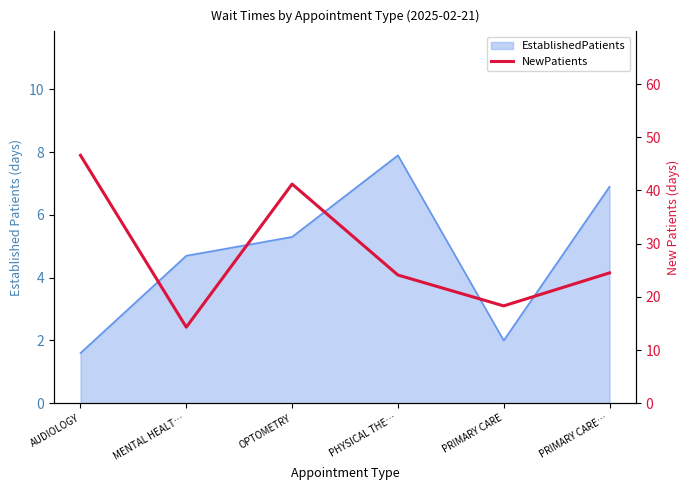

The chart shows a value of 11.1 at PRIMARY CARE…. True or false?

False